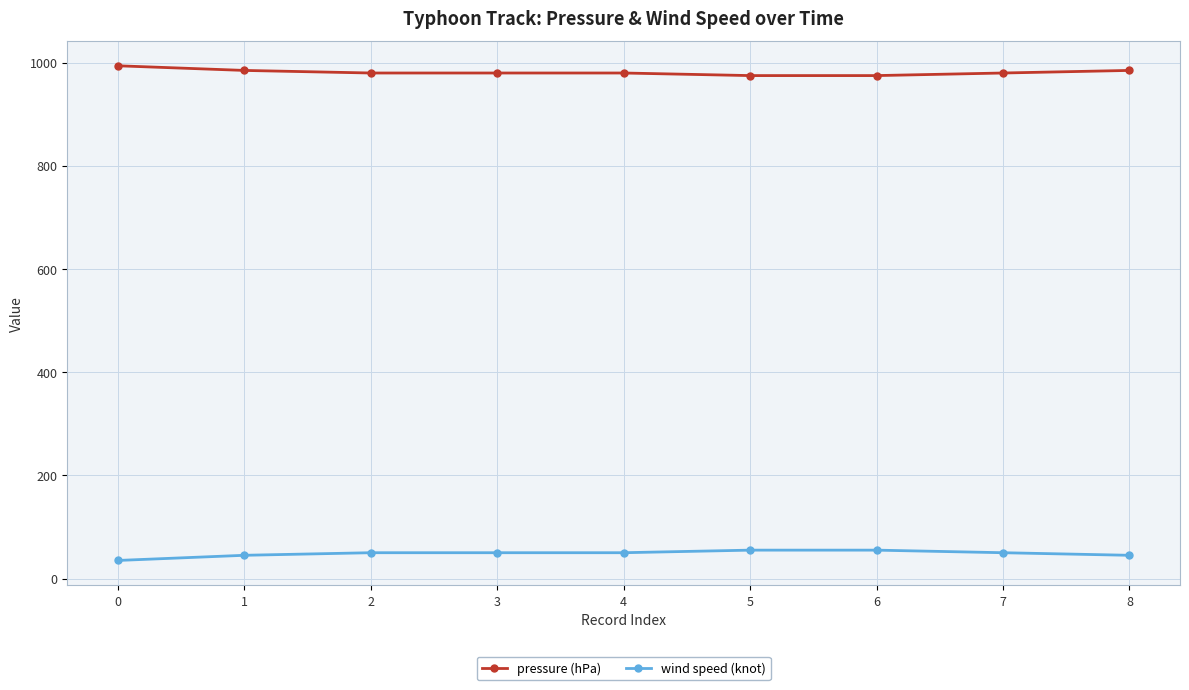

Reading left to right, list all the values displayed in this chart.

pressure (hPa): 0=994	1=985	2=980	3=980	4=980	5=975	6=975	7=980	8=985
wind speed (knot): 0=35	1=45	2=50	3=50	4=50	5=55	6=55	7=50	8=45